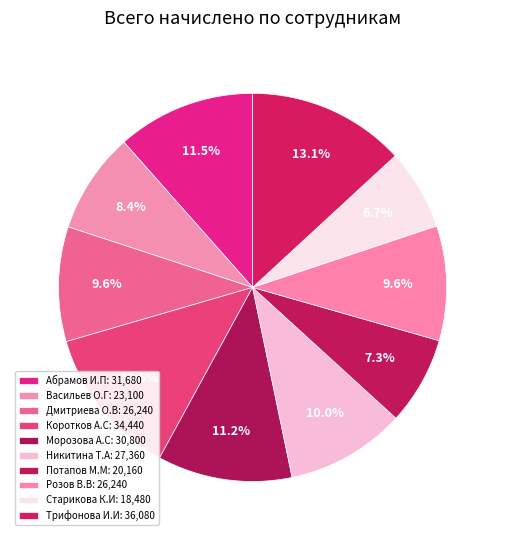

Is there any slice that represents more than half of the pie?

No